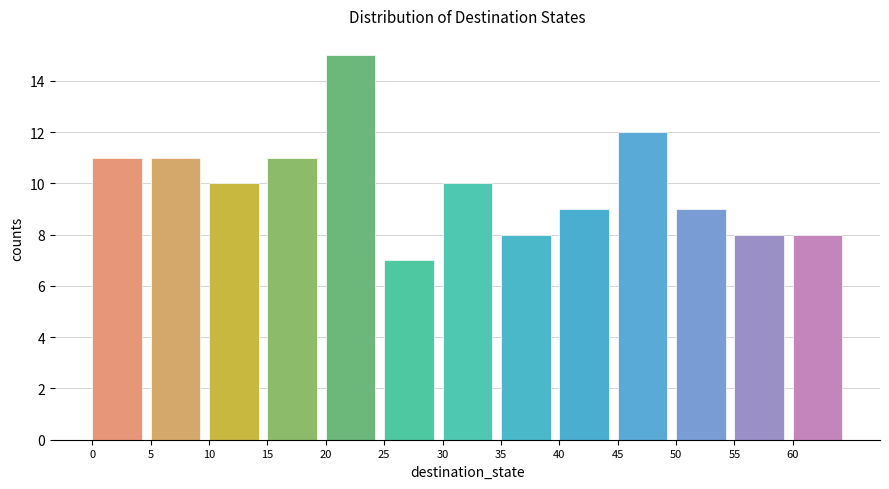

Reading left to right, list every bar in this chart as the range it spans on the x-axis followed by its height. The values are not printed on the chart, so give them approximately, as read against the axis.

0 to 5: 11
5 to 10: 11
10 to 15: 10
15 to 20: 11
20 to 25: 15
25 to 30: 7
30 to 35: 10
35 to 40: 8
40 to 45: 9
45 to 50: 12
50 to 55: 9
55 to 60: 8
60 to 65: 8